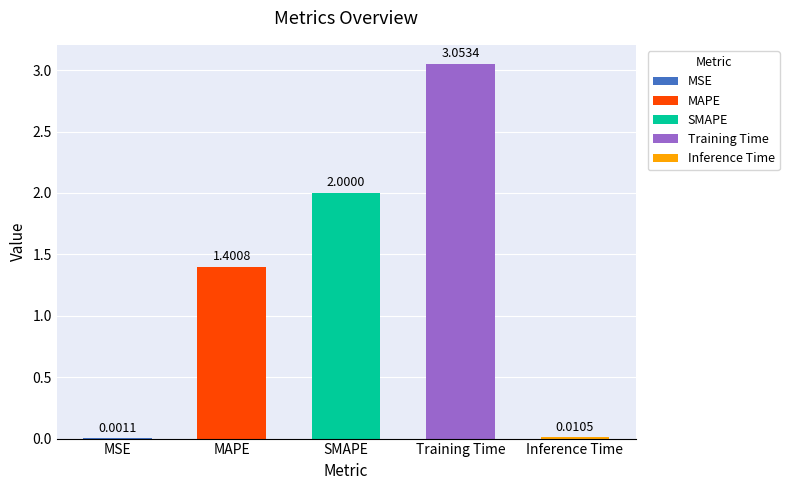

Which label corresponds to the largest value in the chart?

Training Time